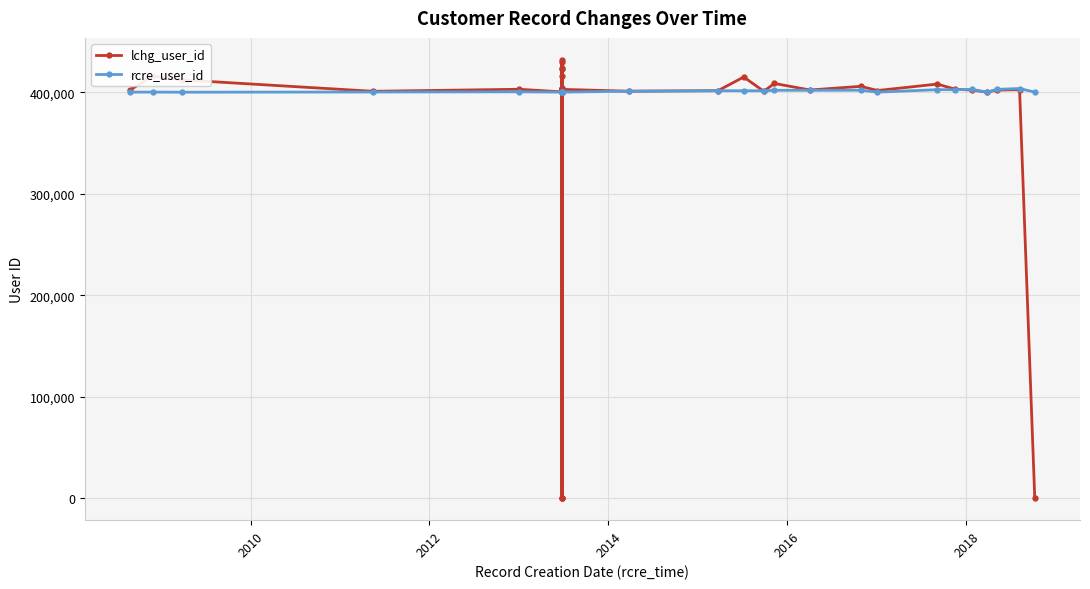

List the series in order of their overall mean, lowest first.

lchg_user_id, rcre_user_id